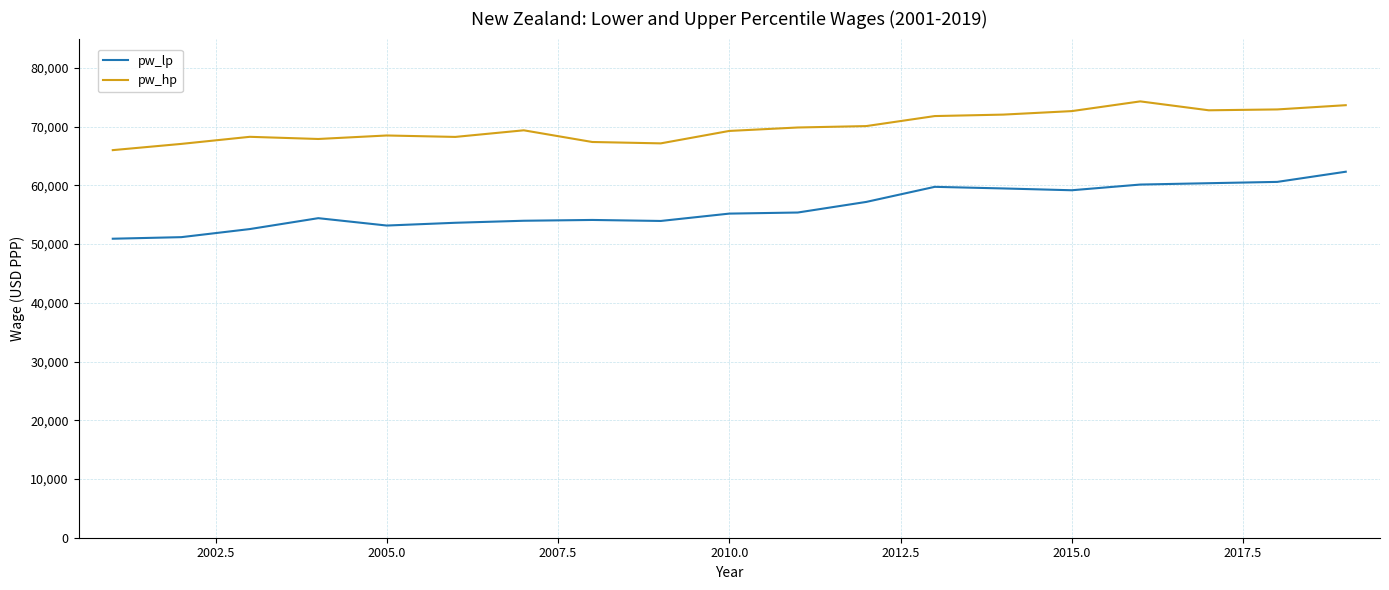

Which series has the largest range (max minus min)?

pw_lp